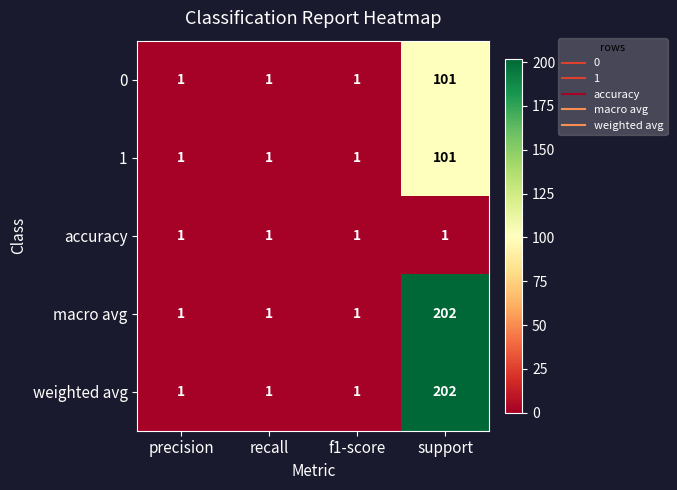

Reading left to right, transcribe all the data shown in this chart.

0: precision=1	recall=1	f1-score=1	support=101
1: precision=1	recall=1	f1-score=1	support=101
accuracy: precision=1	recall=1	f1-score=1	support=1
macro avg: precision=1	recall=1	f1-score=1	support=202
weighted avg: precision=1	recall=1	f1-score=1	support=202